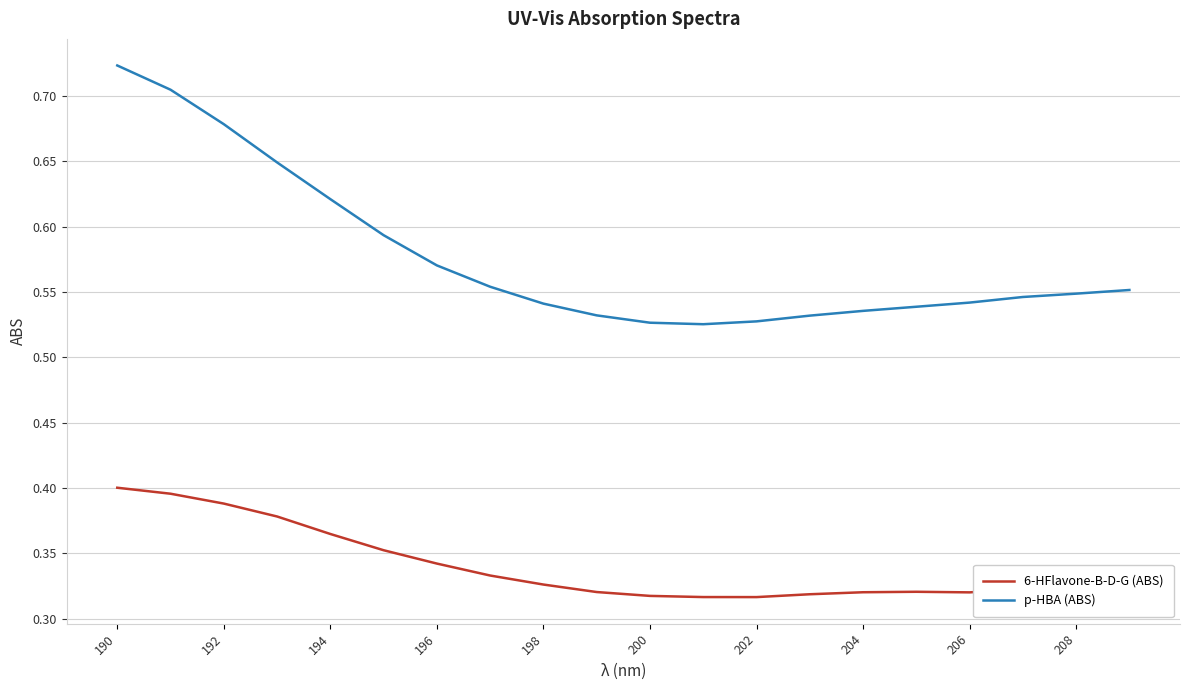

List the series in order of their peak value, highest first.

p-HBA (ABS), 6-HFlavone-B-D-G (ABS)